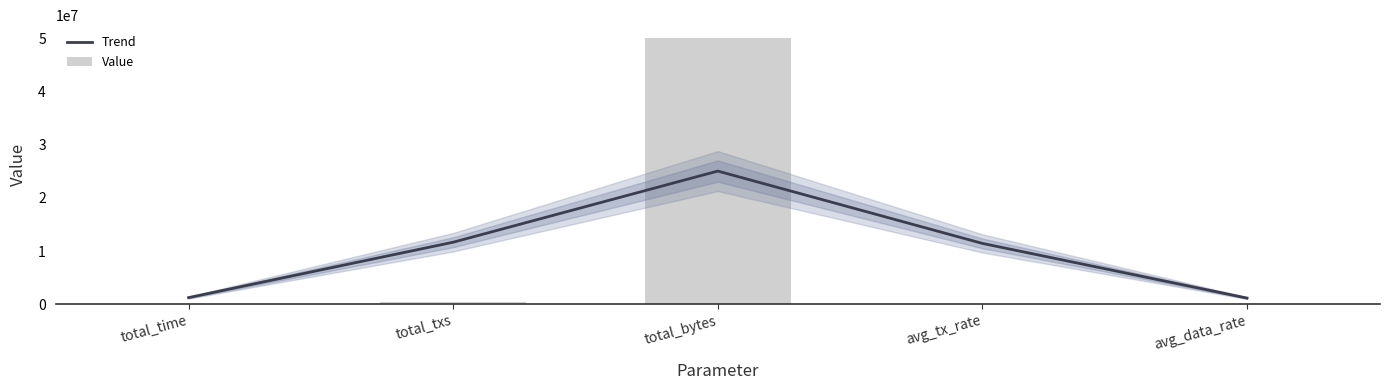

True or false: Value has a value of 17270430.7 at total_bytes.

False